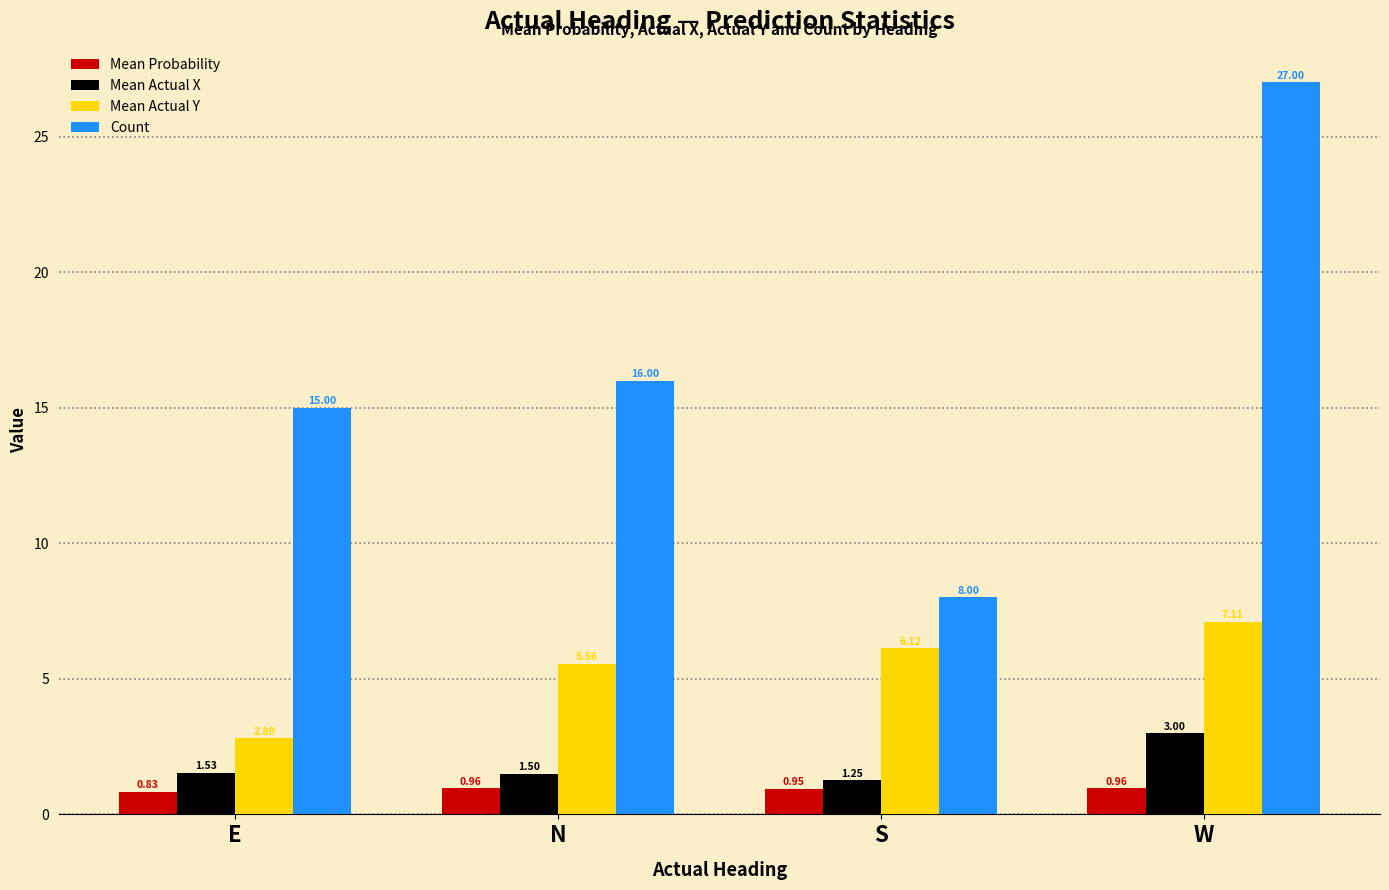

True or false: Count has a value of 5.5 at S.

False